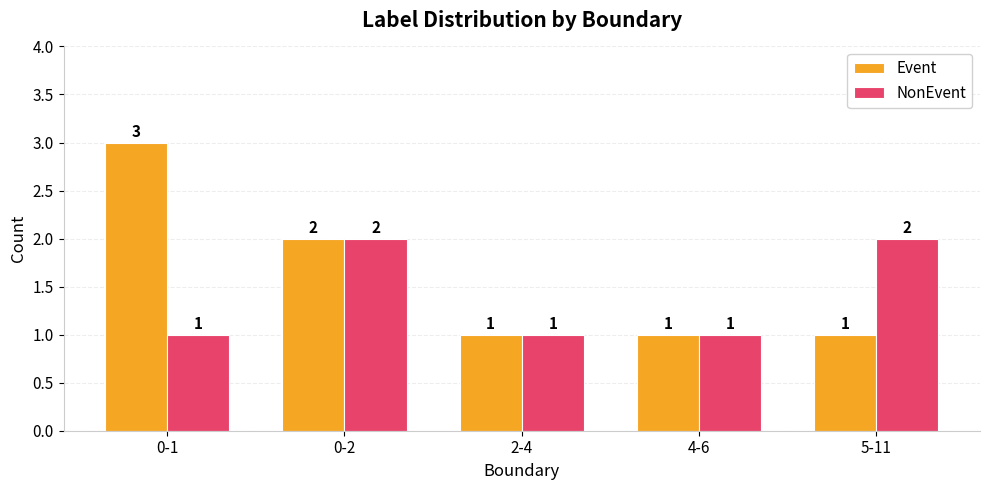

How many bars are there in total?

10